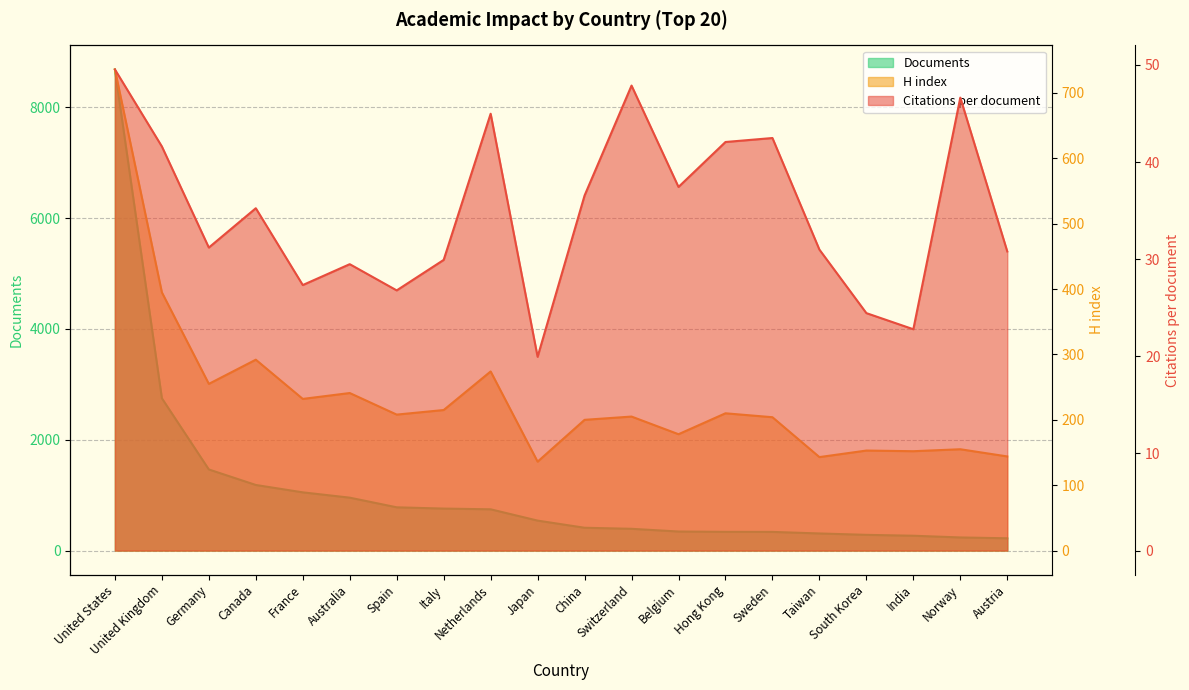

What position from the left is Germany?

3